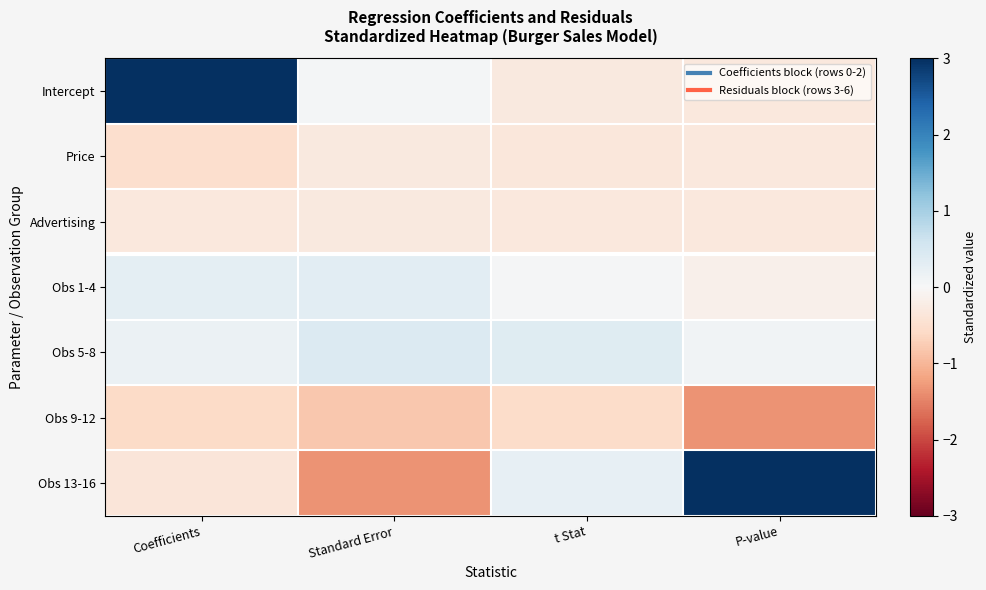

At which category is the sum across all series the highest?

Coefficients